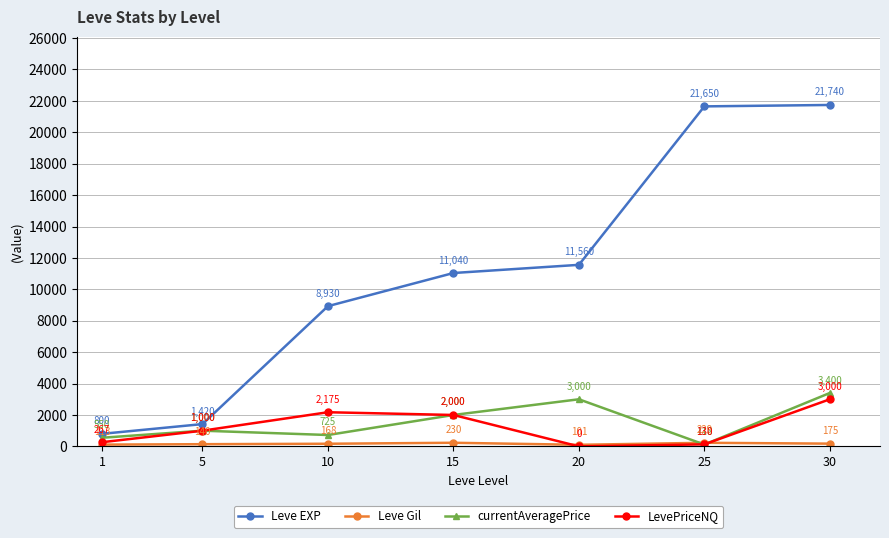

Does the chart display data point markers on the line(s)?

Yes